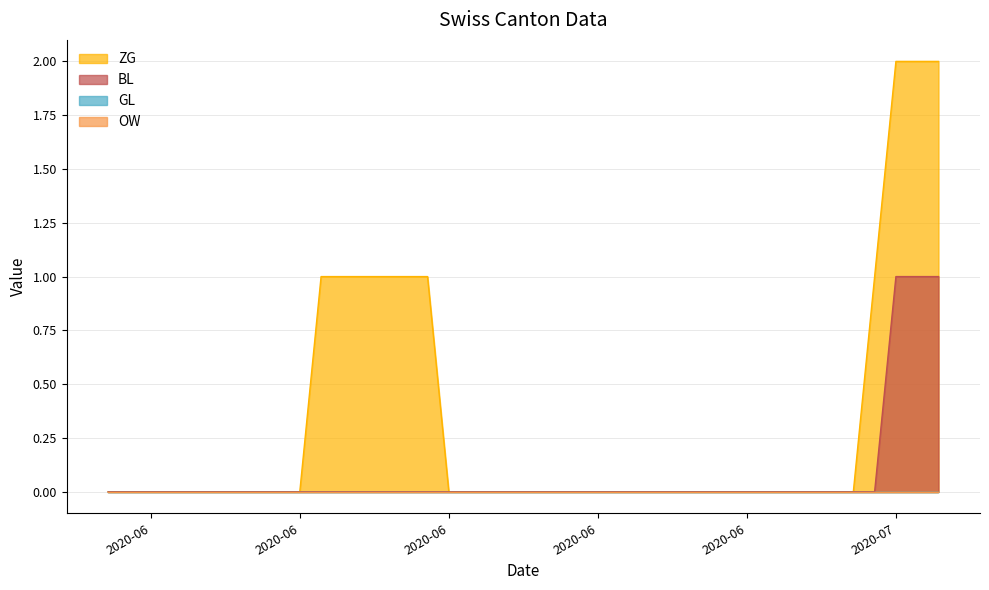

What is the label of the 37th point from the left?

2020-07-06